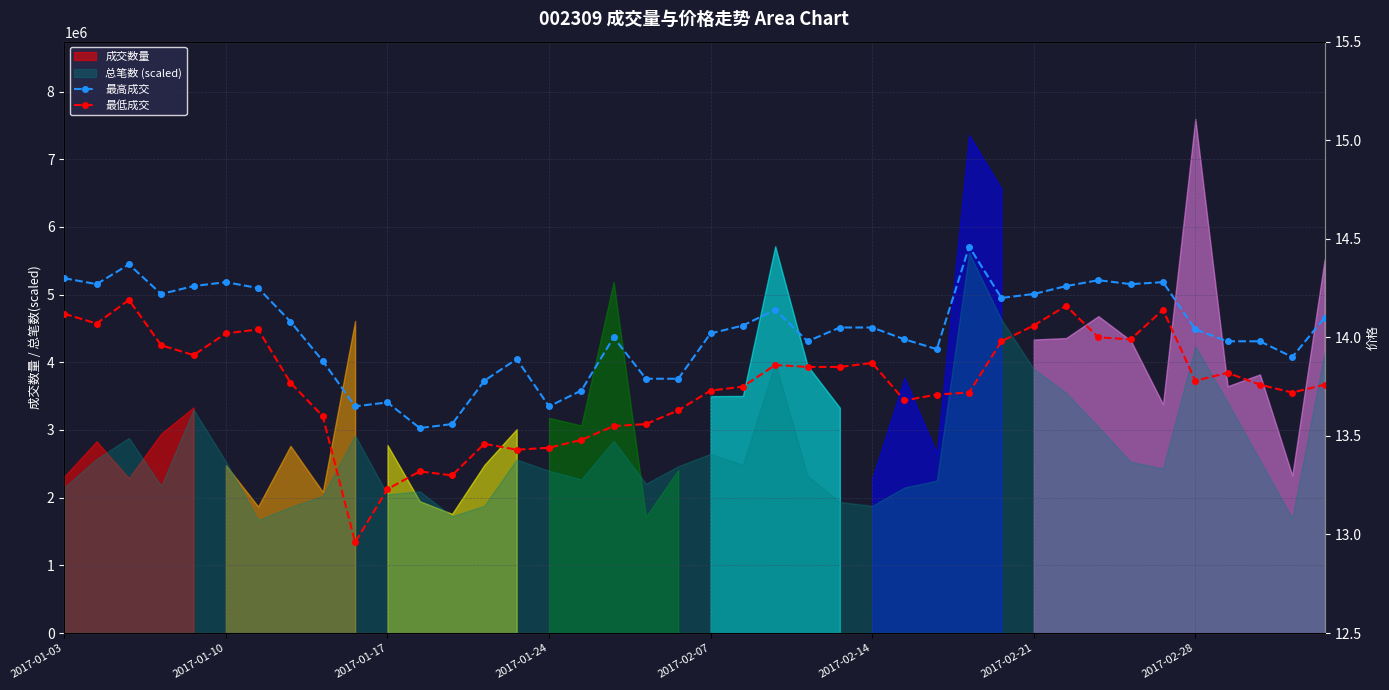

True or false: 最低成交 has a value of 19.4 at 16.

False